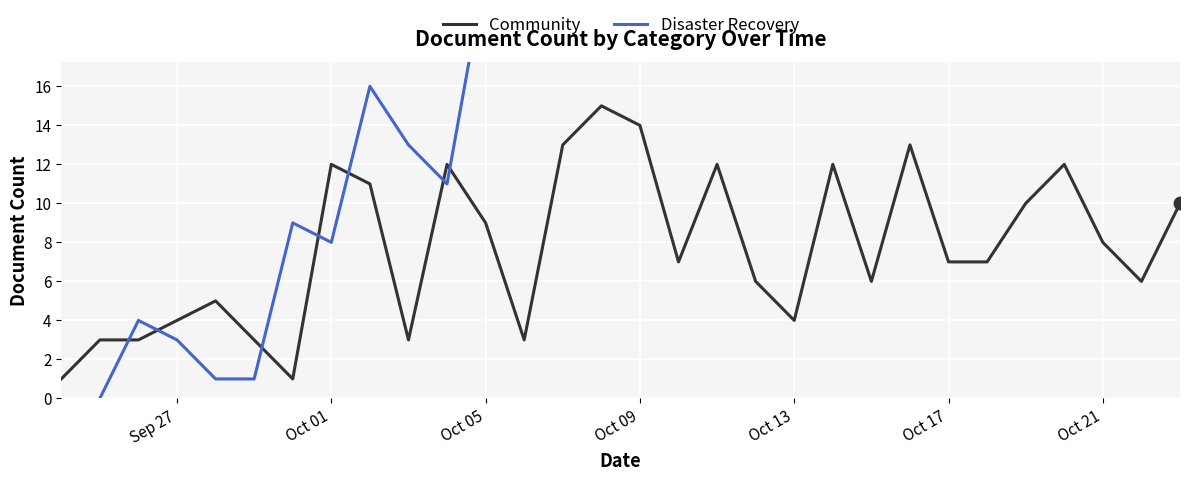

Reading left to right, list all the values displayed in this chart.

1	3	3	4	5	3	1	12	11	3	12	9	3	13	15	14	7	12	6	4	12	6	13	7	7	10	12	8	6	10